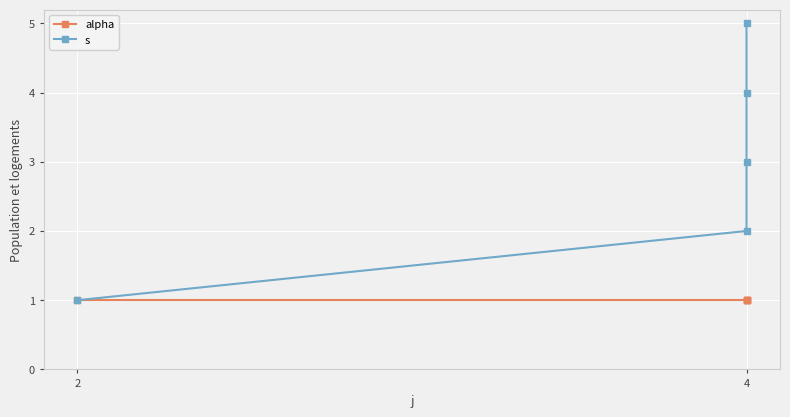

True or false: alpha has more than 1 points higher than both neighbors.

False